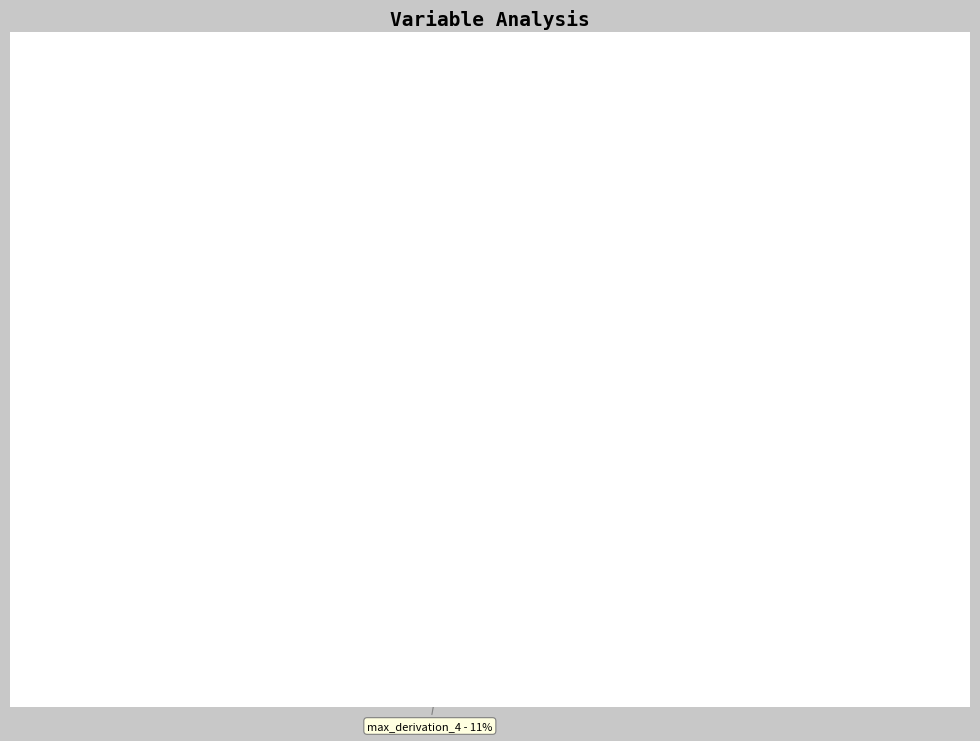

What is the smallest slice in the pie chart?

max_derivation_5